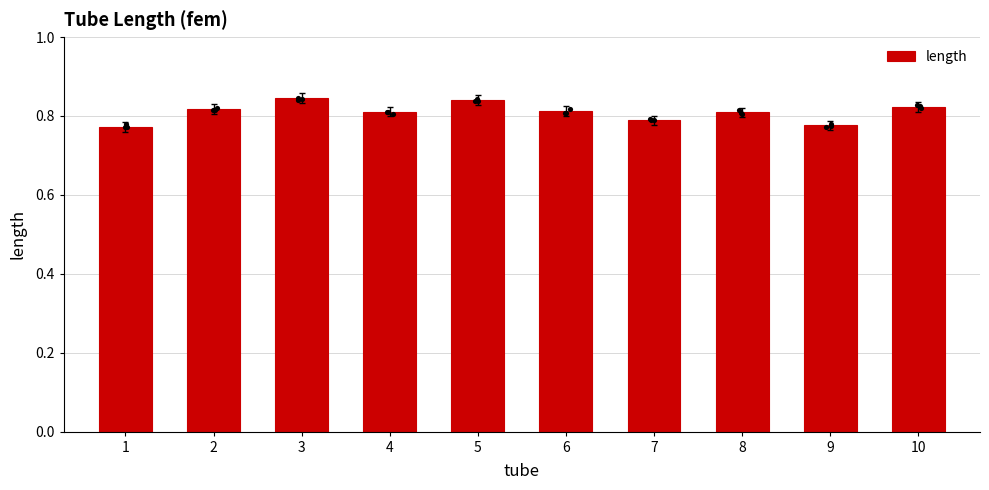

Which has a higher value, 5 or 8?

5